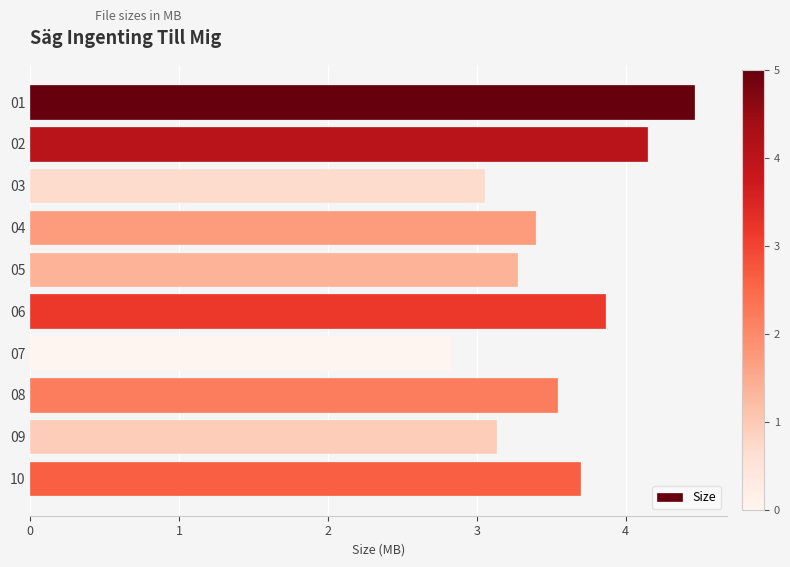

Where is the data nearest to the value 3?

03